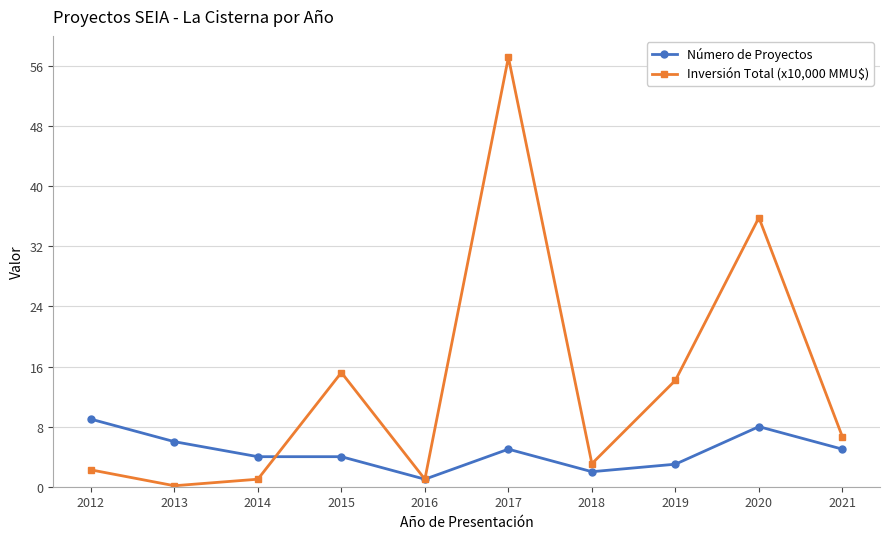

How many lines are shown in the chart?

2